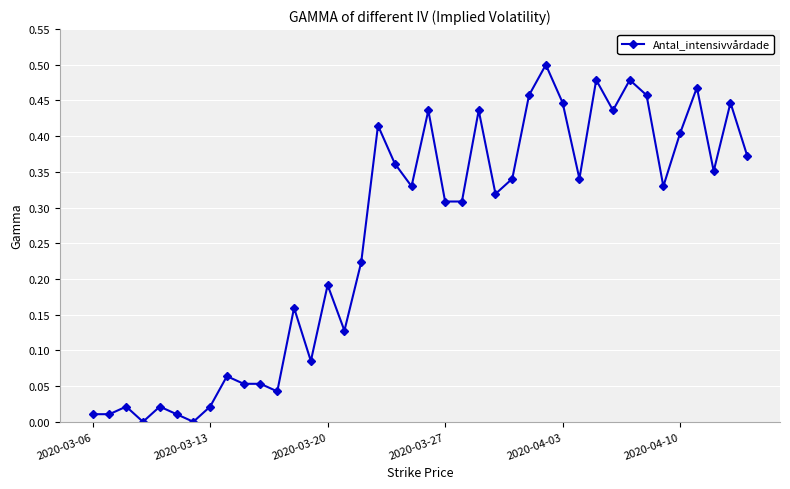

True or false: the data has more than 0 interior local peaks.

True